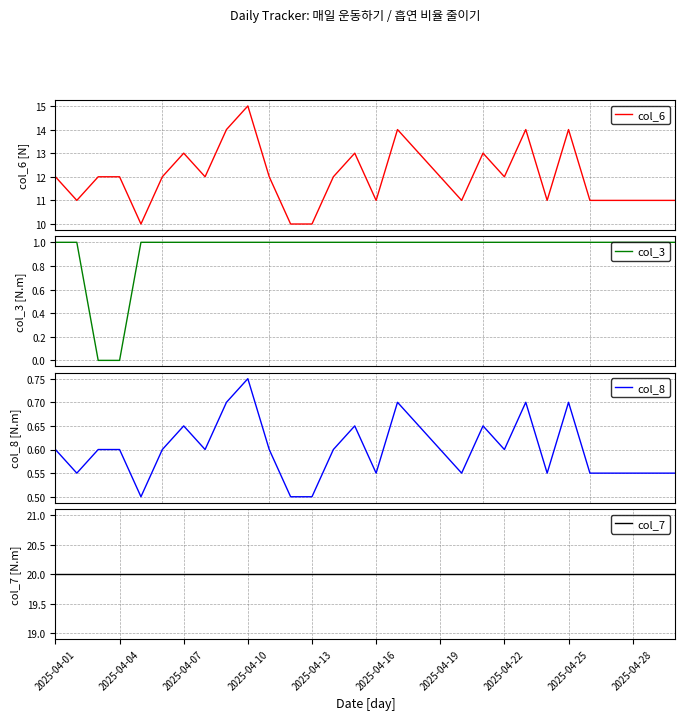

True or false: col_8 and col_7 cross at least once.

False